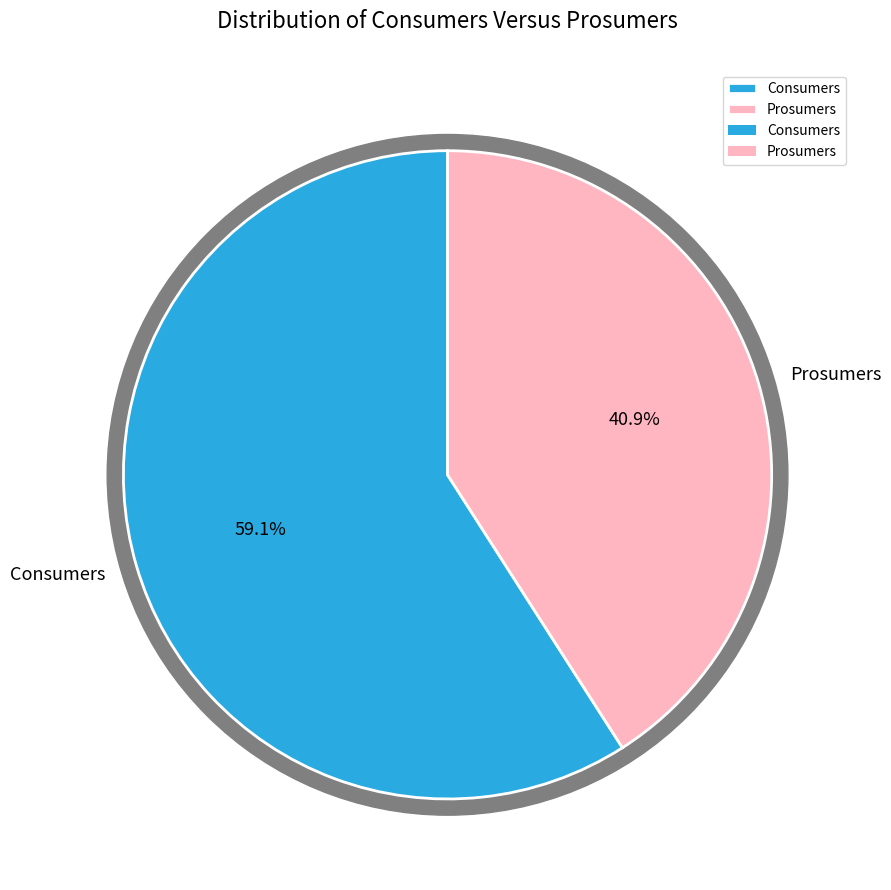

Combined, what portion of the pie is Prosumers and Consumers?

100.0%